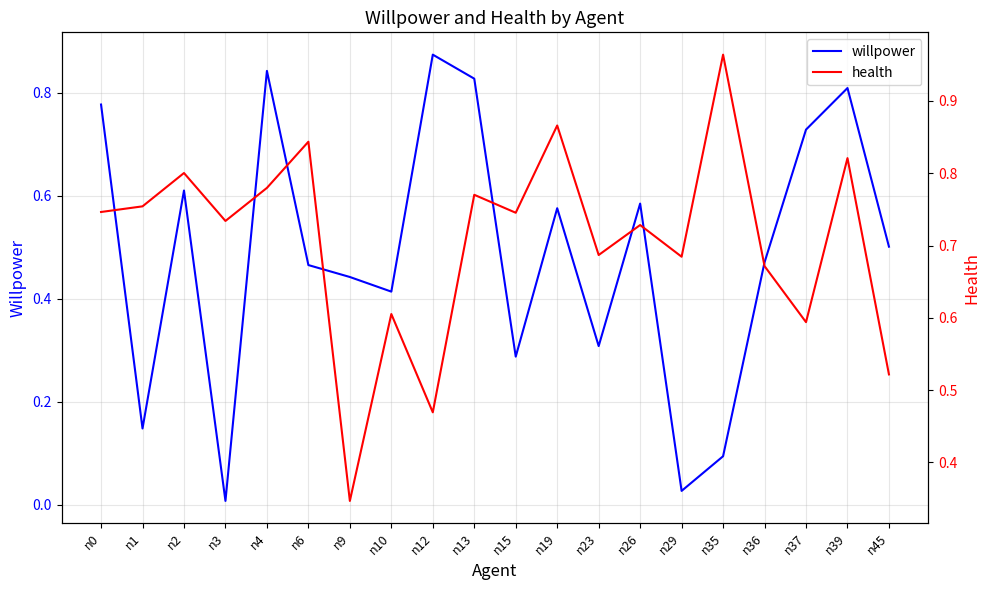

Where is willpower nearest to the value 0?

n3